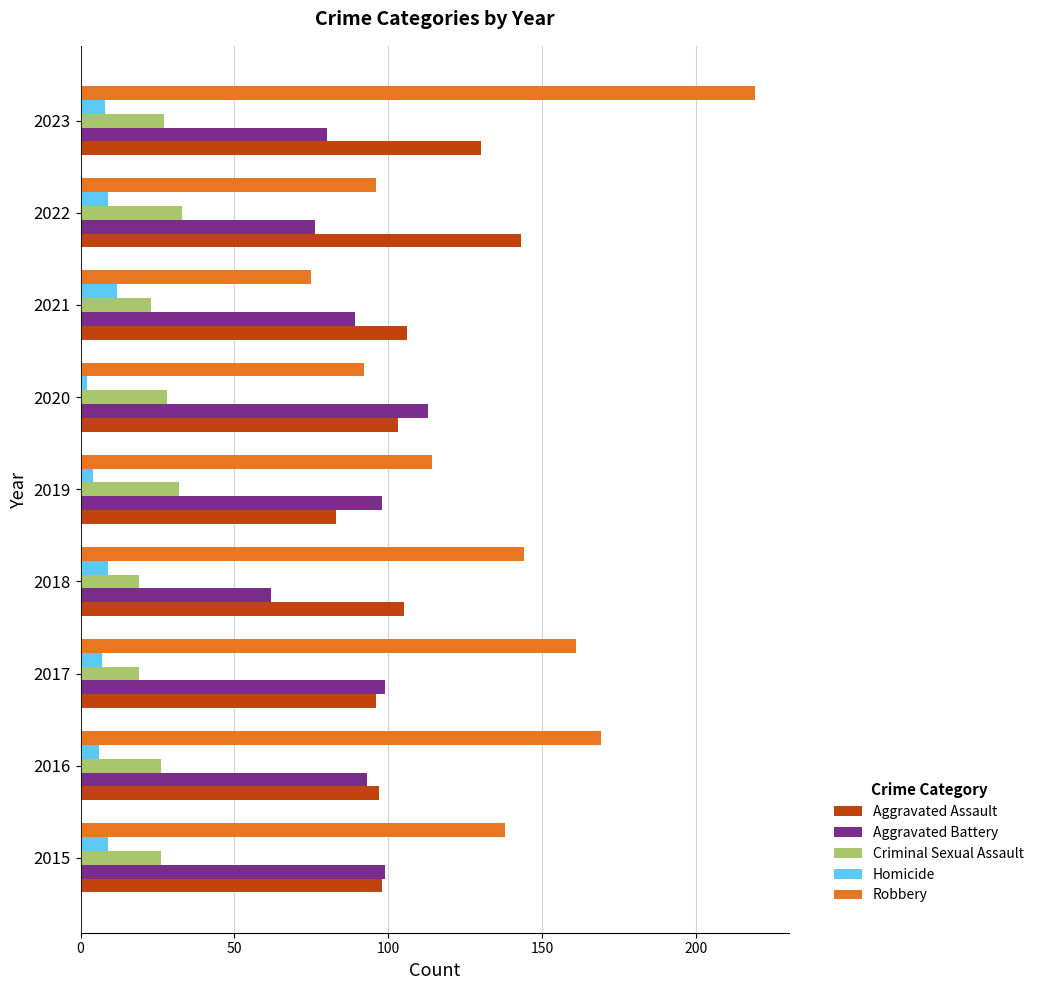

What is the total value across all series at 2015?

370